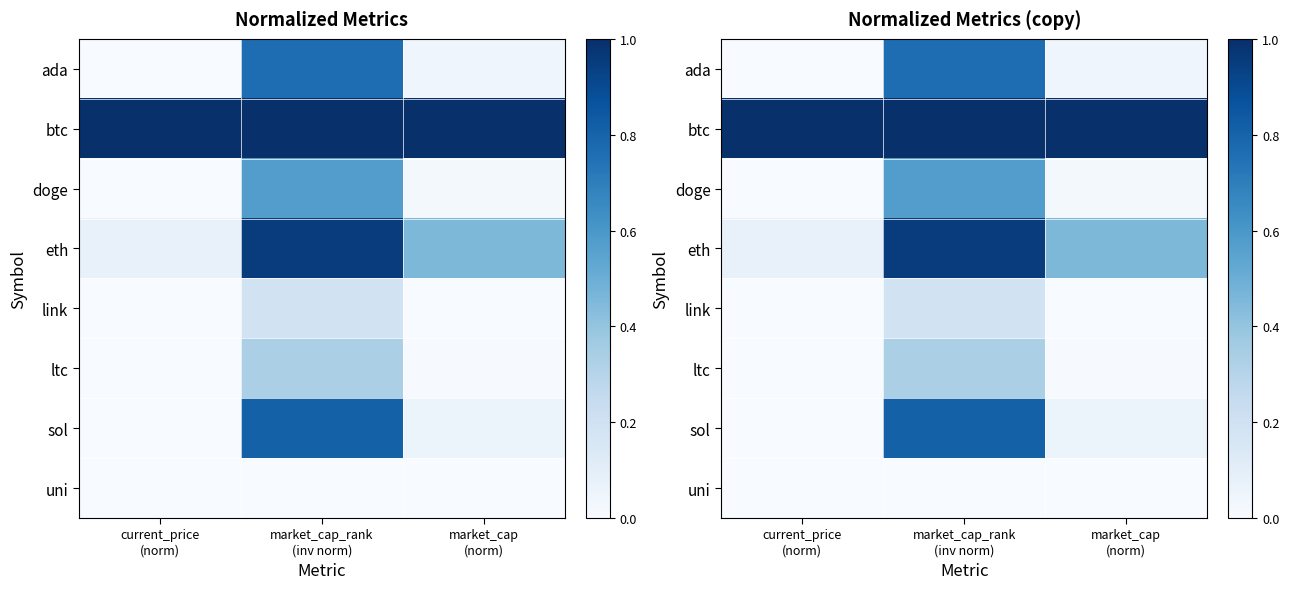

At which category does the chart reach its minimum across all series?

current_price
(norm)